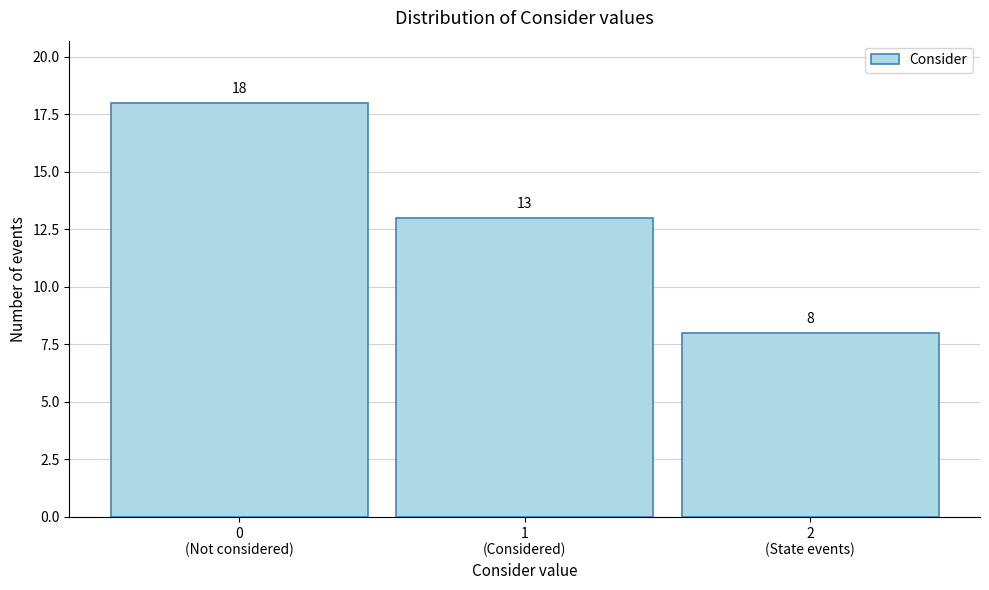

Reading right to left, list all the values displayed in this chart.

8	13	18